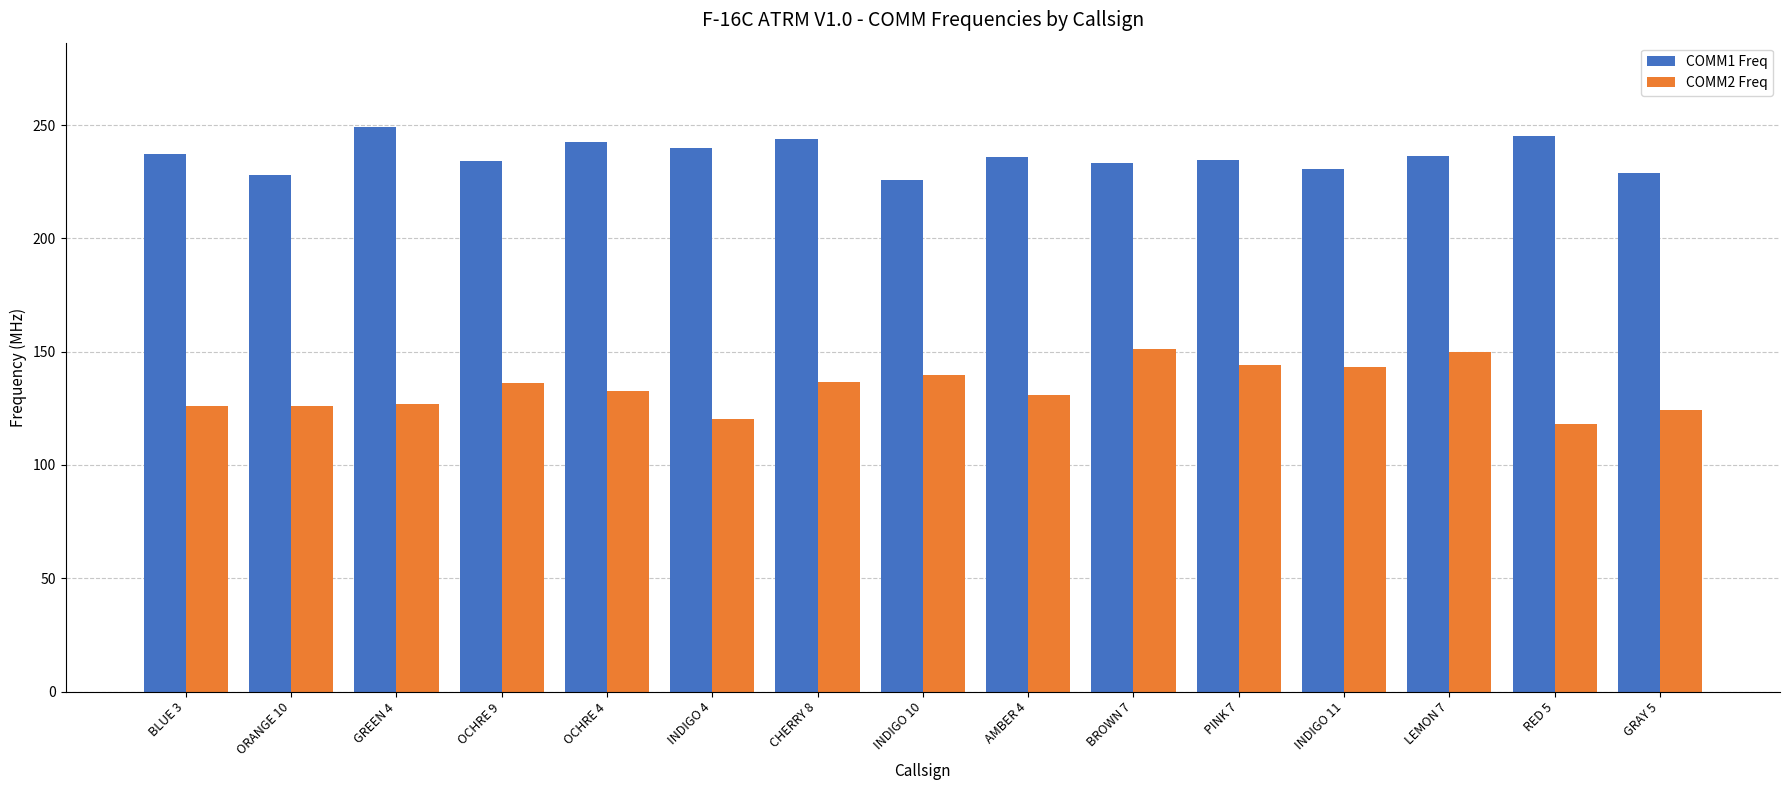

True or false: COMM2 Freq has a value of 139.8 at INDIGO 10.

True